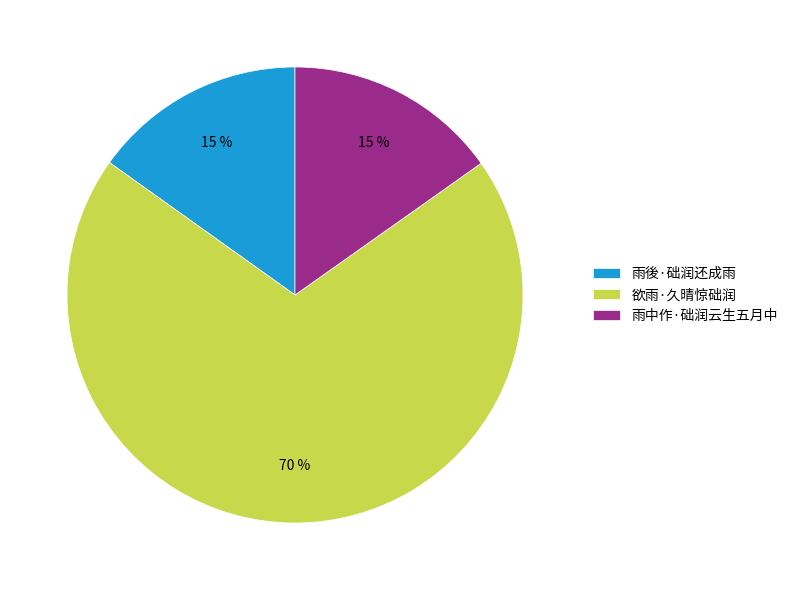

What percentage is the 雨後·础润还成雨 slice, to the nearest percent?

15%